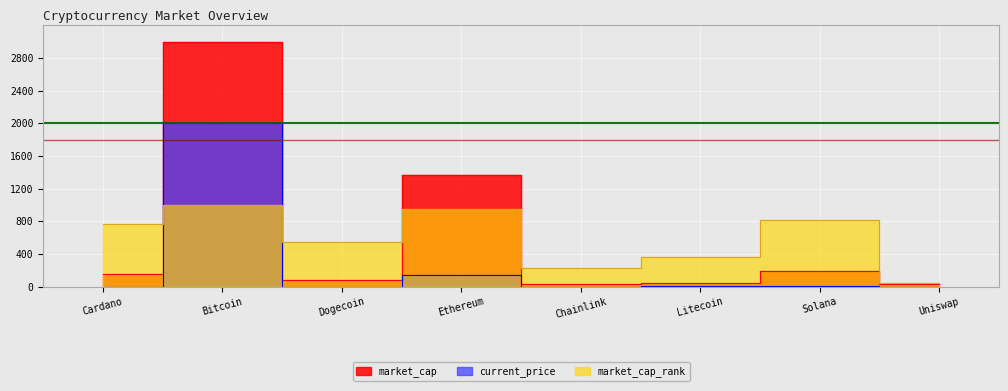

The market_cap series shows 26.3 at Uniswap. True or false?

True